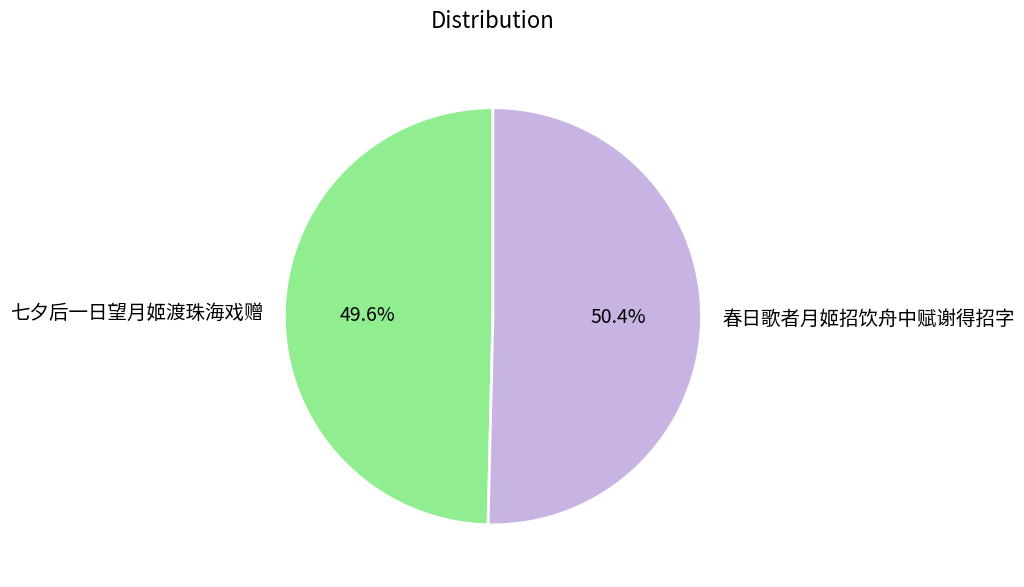

Which has a higher value, 七夕后一日望月姬渡珠海戏赠 or 春日歌者月姬招饮舟中赋谢得招字?

春日歌者月姬招饮舟中赋谢得招字